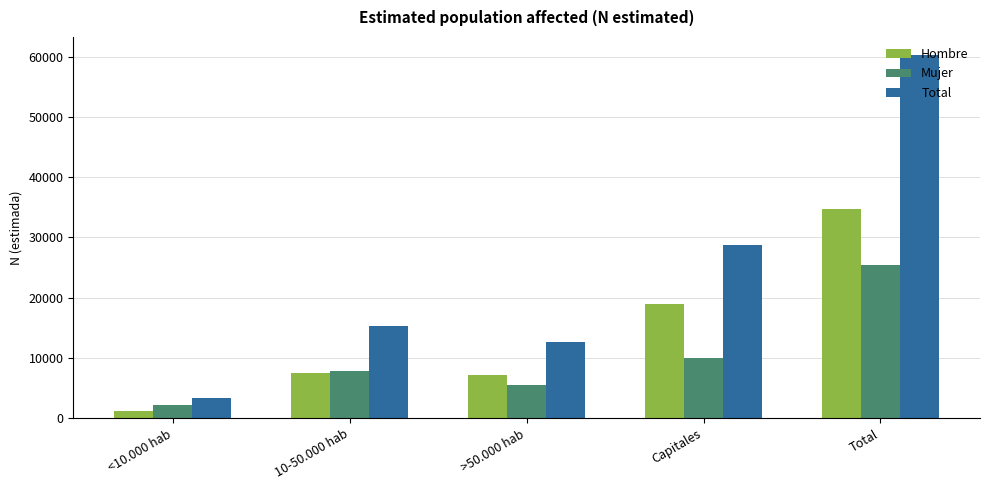

The Total series shows 18434 at Total. True or false?

False